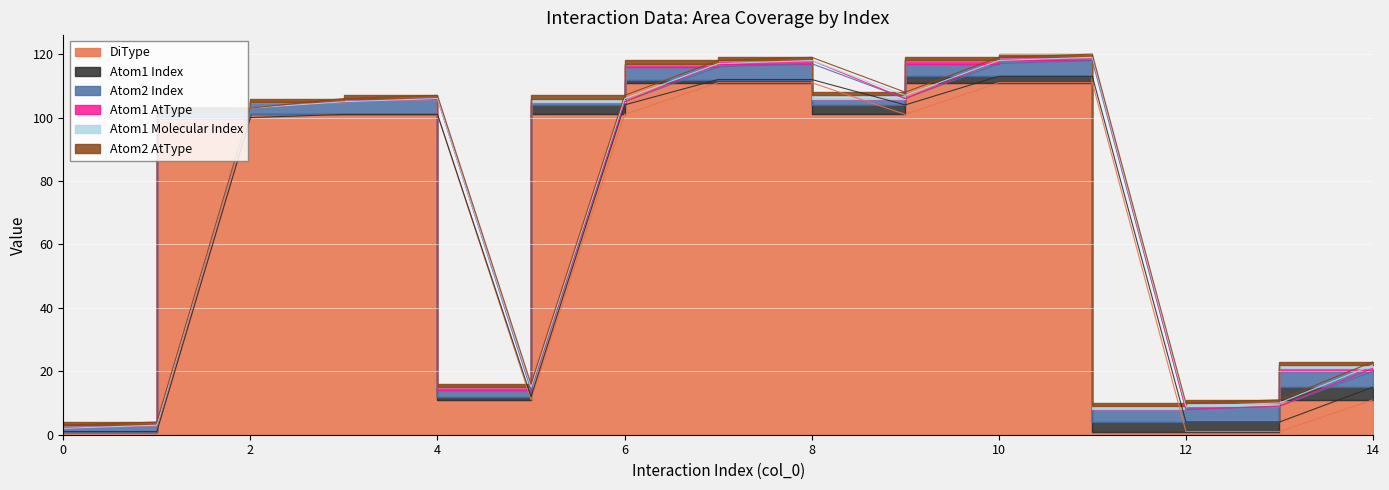

True or false: Atom1 Molecular Index and Atom2 AtType intersect in this chart.

False